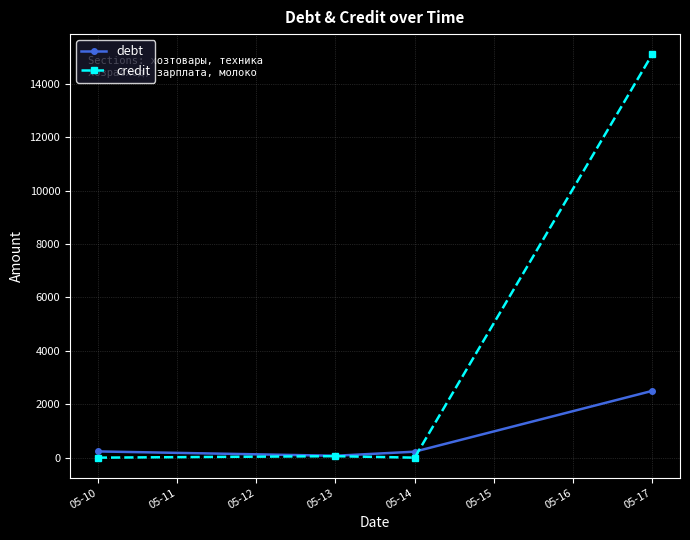

What is the value of the debt point at the 4th from the left?

2500